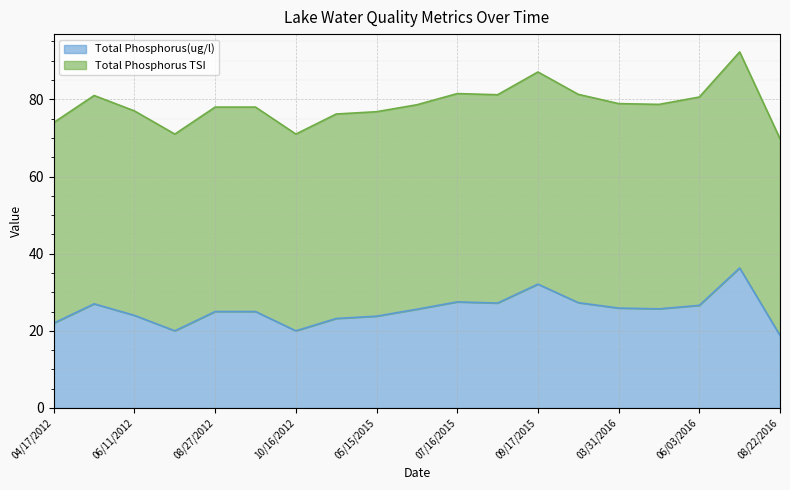

List the labels in order of Total Phosphorus TSI value, smallest first.

08/22/2016, 07/17/2012, 10/16/2012, 04/17/2012, 04/14/2015, 05/15/2015, 06/11/2012, 08/27/2012, 09/15/2012, 06/26/2015, 04/26/2016, 03/31/2016, 06/03/2016, 05/25/2012, 08/23/2015, 10/20/2015, 07/16/2015, 09/17/2015, 07/07/2016